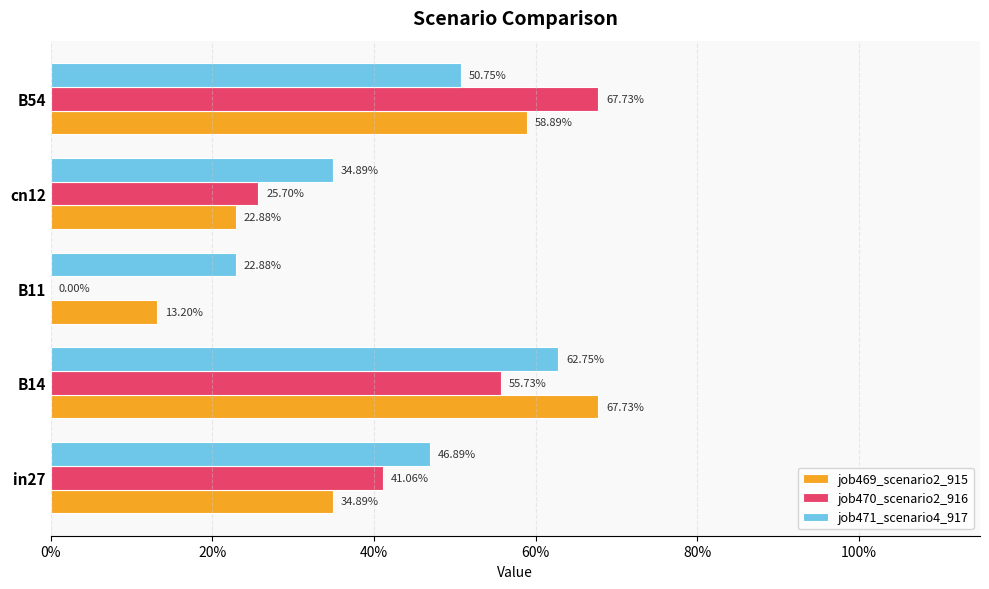

What are all the series names shown in the legend?

job469_scenario2_915, job470_scenario2_916, job471_scenario4_917